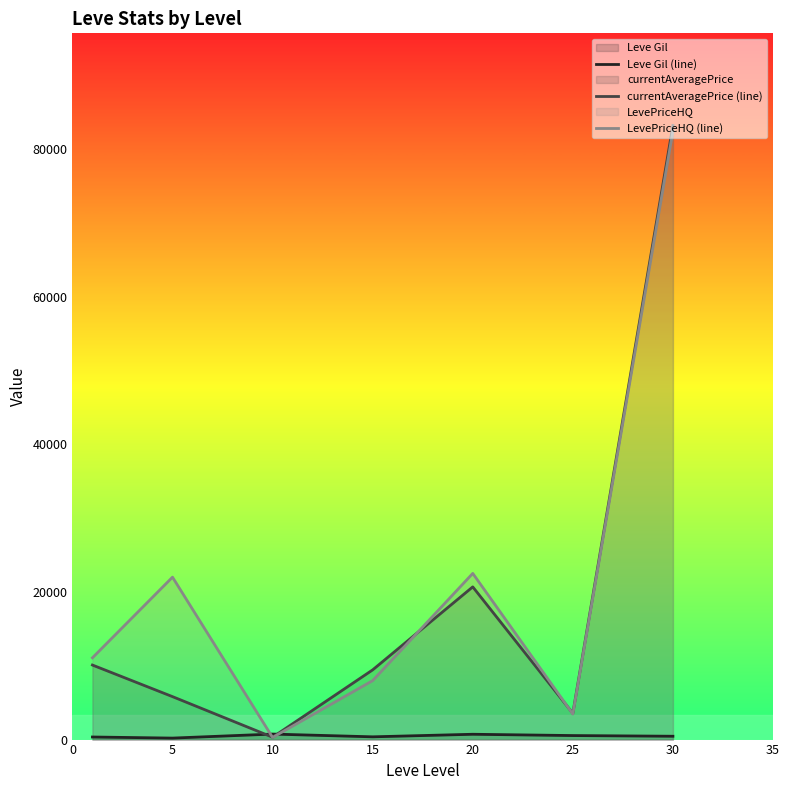

At how many categories does at least one series exceed 15674?

3